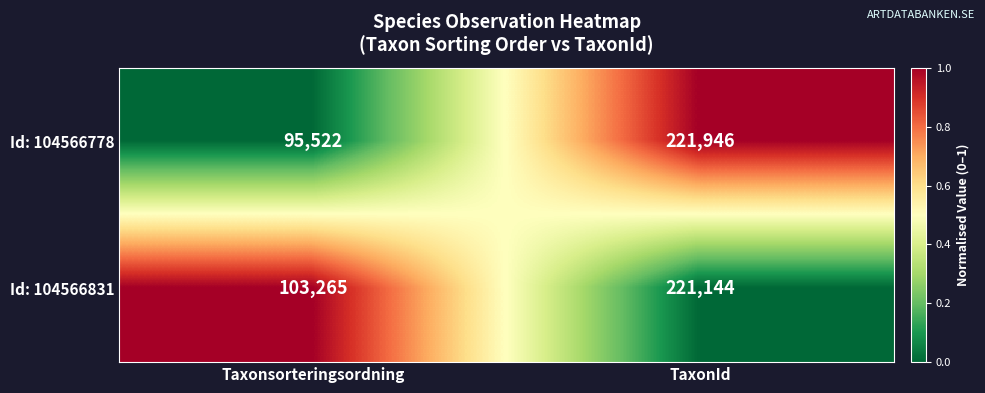

Reading left to right, transcribe all the data shown in this chart.

Id: 104566778: Taxonsorteringsordning=95522	TaxonId=221946
Id: 104566831: Taxonsorteringsordning=103265	TaxonId=221144